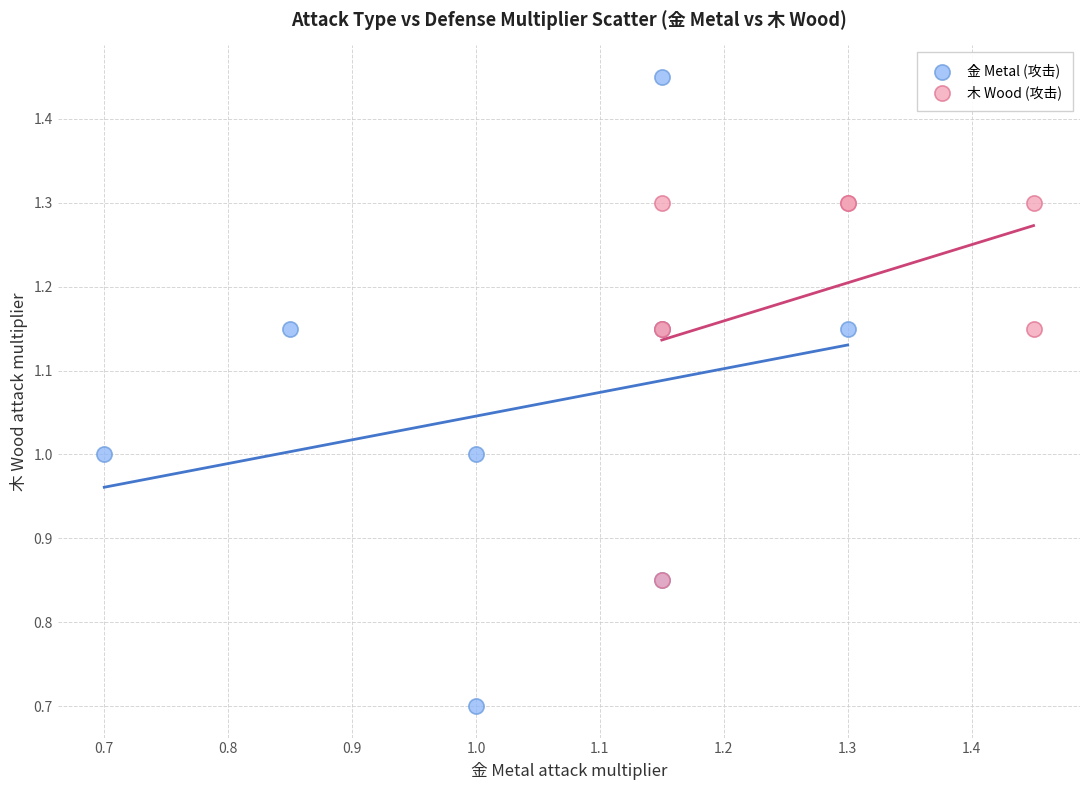

Which series reaches the minimum Y coordinate?

金 Metal (攻击)